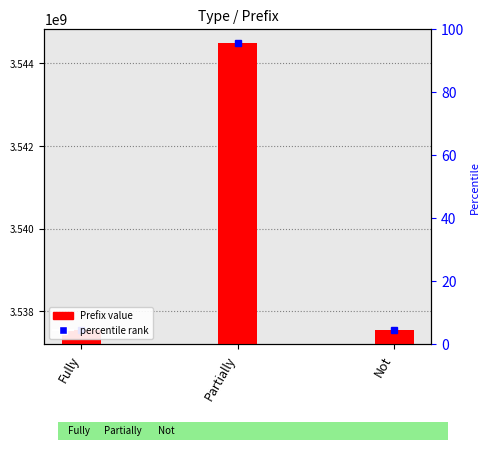

What is the label of the 3rd bar from the right?

Fully